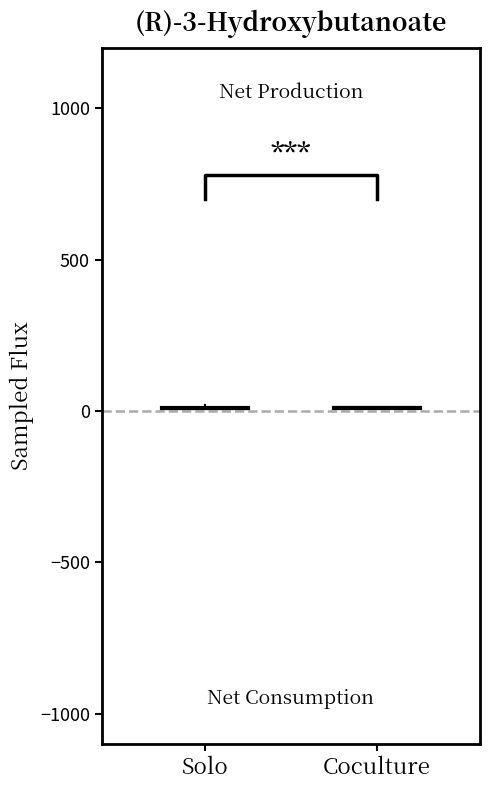

What is the average value of the Group 2 series?

9.7